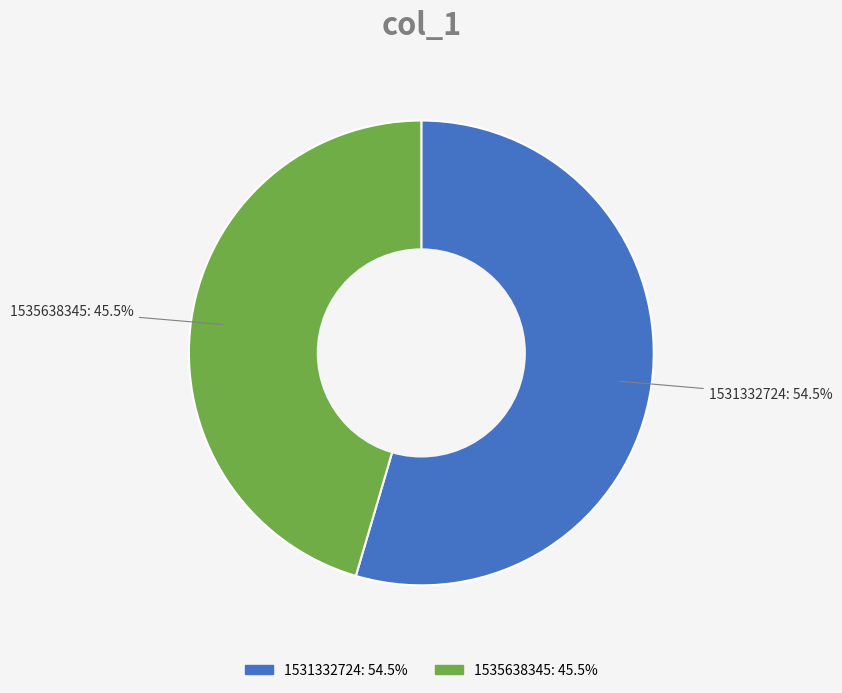

Does any single category account for the majority?

Yes